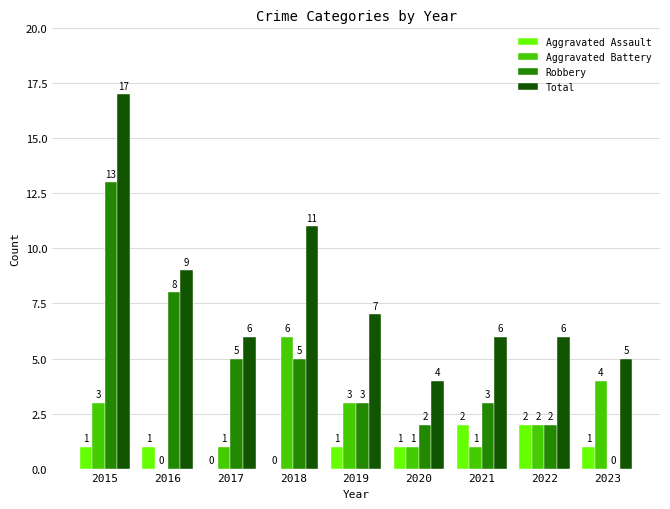

Reading left to right, transcribe all the data shown in this chart.

Aggravated Assault: 1	1	0	0	1	1	2	2	1
Aggravated Battery: 3	0	1	6	3	1	1	2	4
Robbery: 13	8	5	5	3	2	3	2	0
Total: 17	9	6	11	7	4	6	6	5